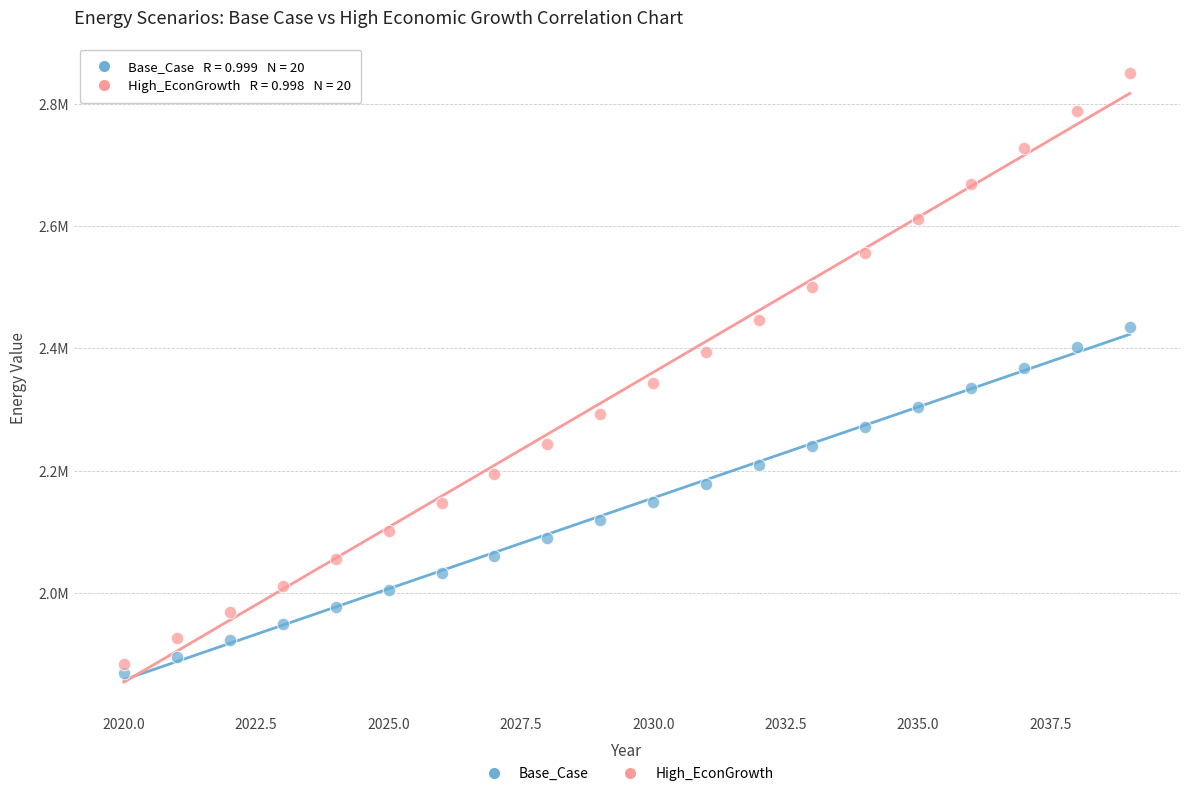

Which series has the largest Y range (max minus min)?

High_EconGrowth